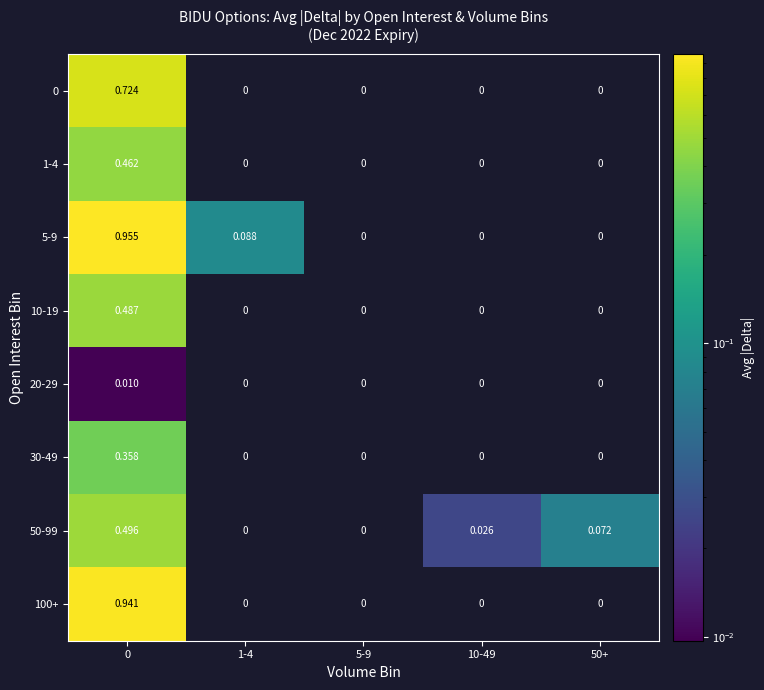

What is the difference between the highest and lowest values at 50+?

0.1